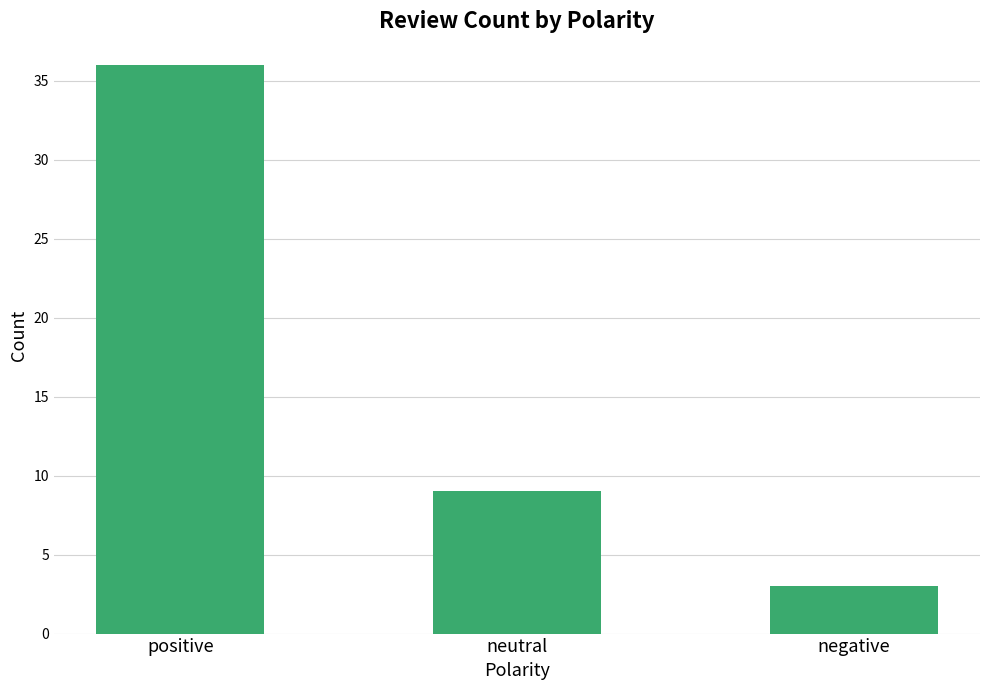

Are the bars grouped side by side (vs. stacked)?

No